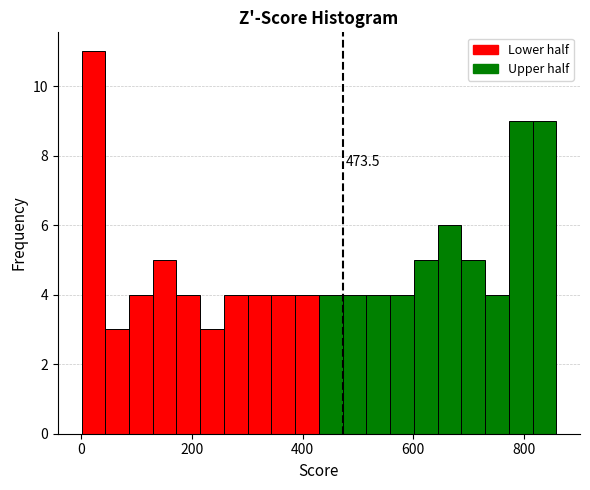

Read against the x-axis, roughly where is the centre of the tallest bar?

20